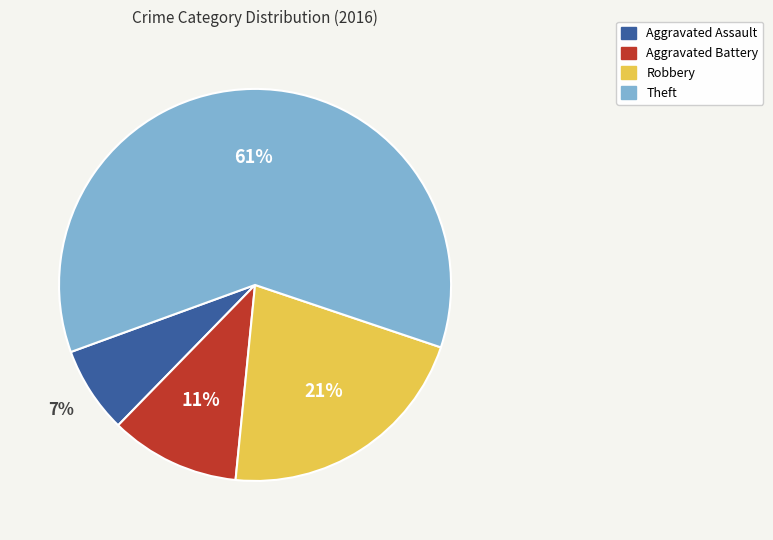

To the nearest percent, what portion does Aggravated Battery represent?

11%